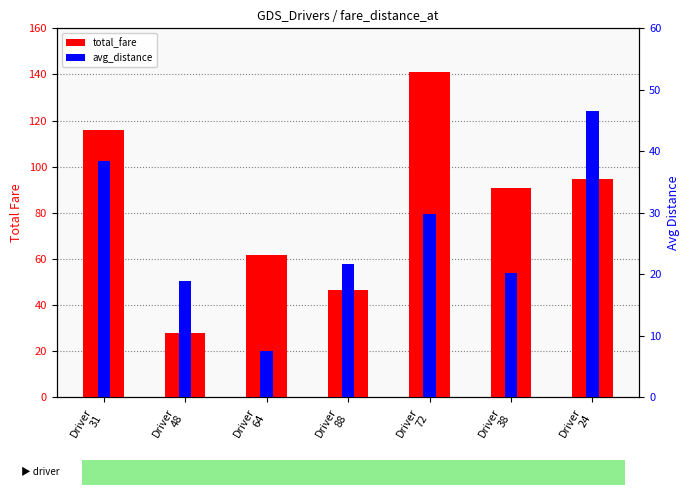

What is the difference between the maximum and minimum values in the avg_distance series?

38.9